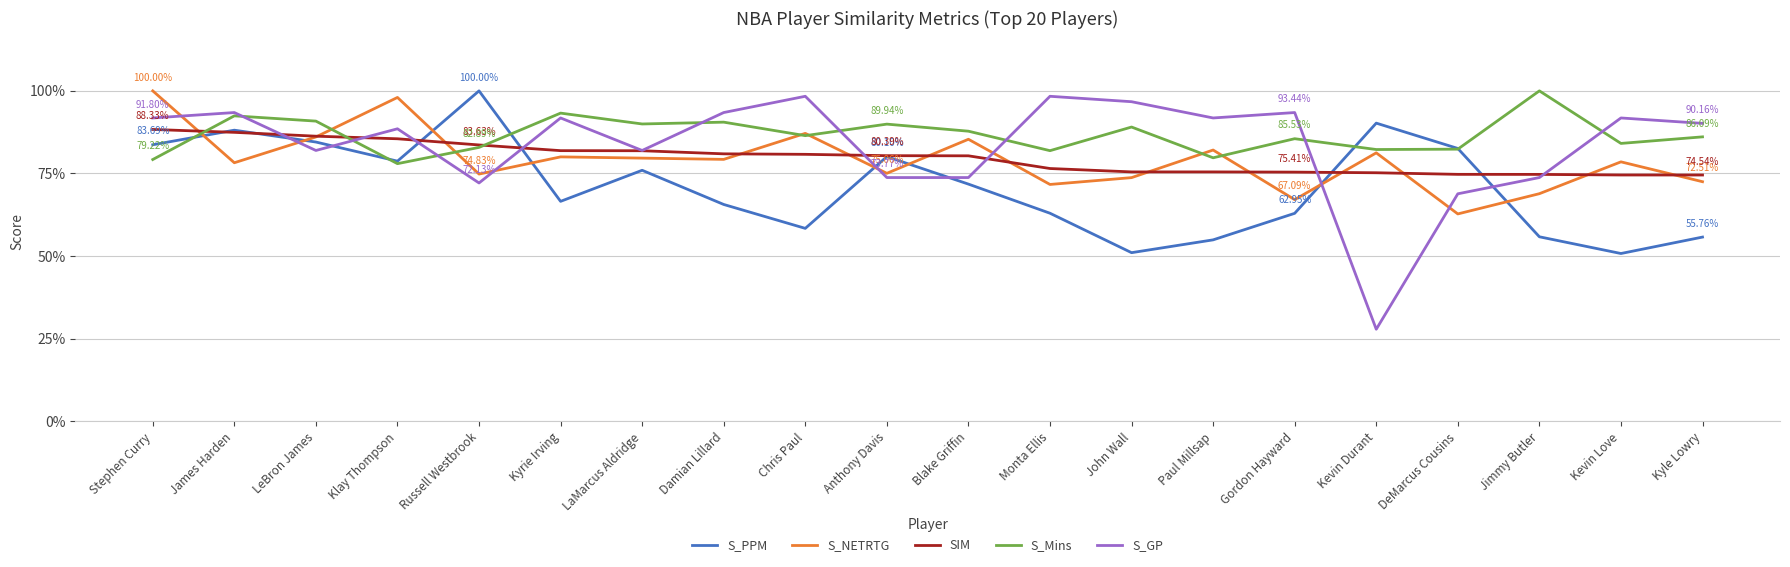

Is it true that S_GP equals 1.0 at Monta Ellis?

True